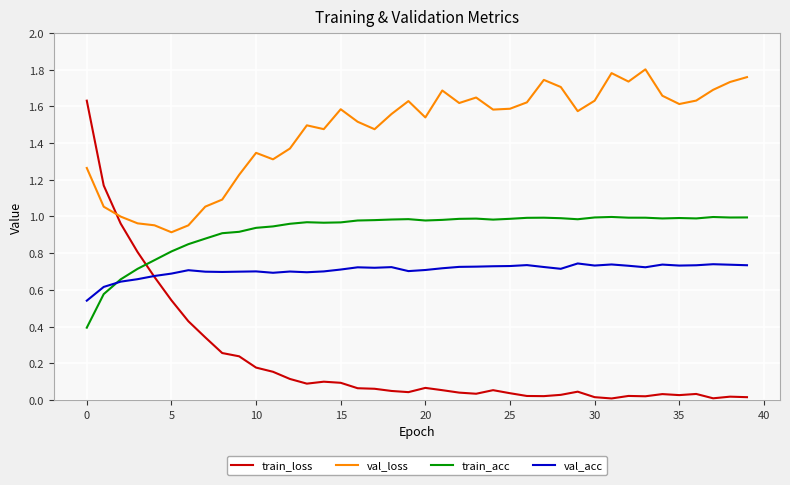

True or false: train_loss and train_acc cross at least once.

True